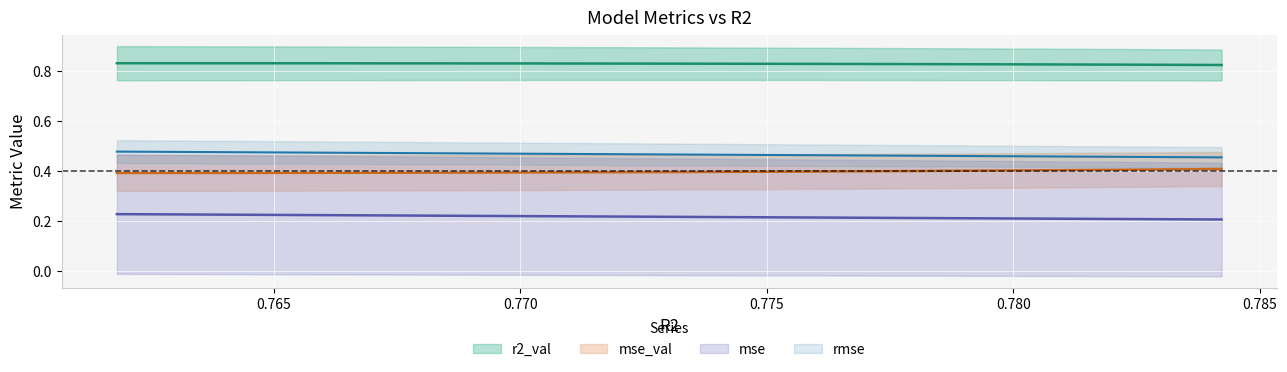

Reading left to right, extract all data points from this chart.

r2_val: model_4_18_9=0.8	model_4_18_8=0.8	model_4_18_7=0.8	model_4_18_6=0.8	model_4_18_5=0.8	model_4_18_4=0.8	model_4_18_3=0.8	model_4_18_2=0.8	model_4_18_1=0.8	model_4_18_0=0.8
mse: model_4_18_9=0.2	model_4_18_8=0.2	model_4_18_7=0.2	model_4_18_6=0.2	model_4_18_5=0.2	model_4_18_4=0.2	model_4_18_3=0.2	model_4_18_2=0.2	model_4_18_1=0.2	model_4_18_0=0.2
mse_val: model_4_18_9=0.4	model_4_18_8=0.4	model_4_18_7=0.4	model_4_18_6=0.4	model_4_18_5=0.4	model_4_18_4=0.4	model_4_18_3=0.4	model_4_18_2=0.4	model_4_18_1=0.4	model_4_18_0=0.4
rmse: model_4_18_9=0.5	model_4_18_8=0.5	model_4_18_7=0.5	model_4_18_6=0.5	model_4_18_5=0.5	model_4_18_4=0.5	model_4_18_3=0.5	model_4_18_2=0.5	model_4_18_1=0.5	model_4_18_0=0.5